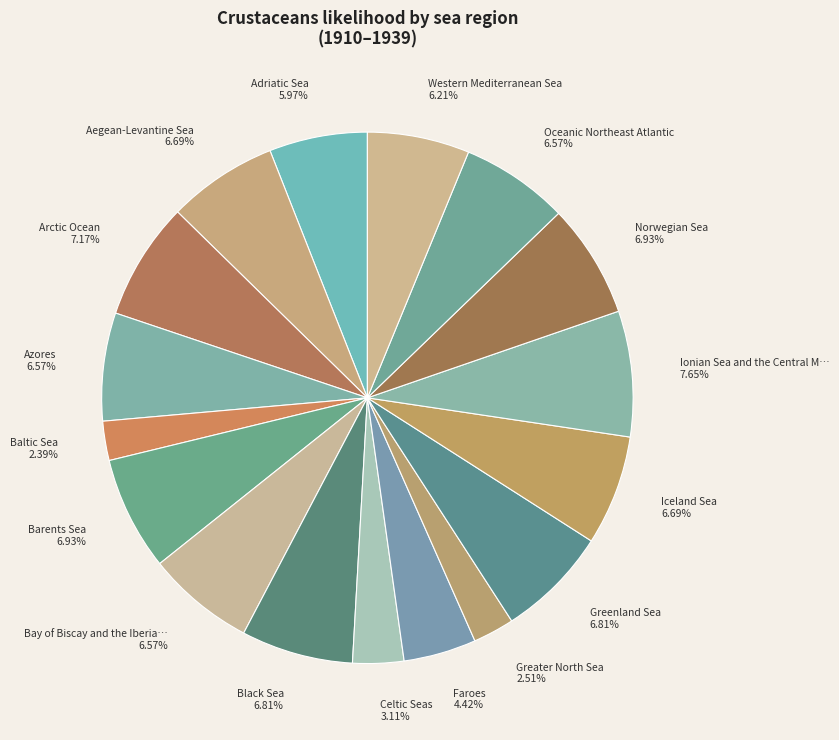

How many slices are in this pie chart?

17